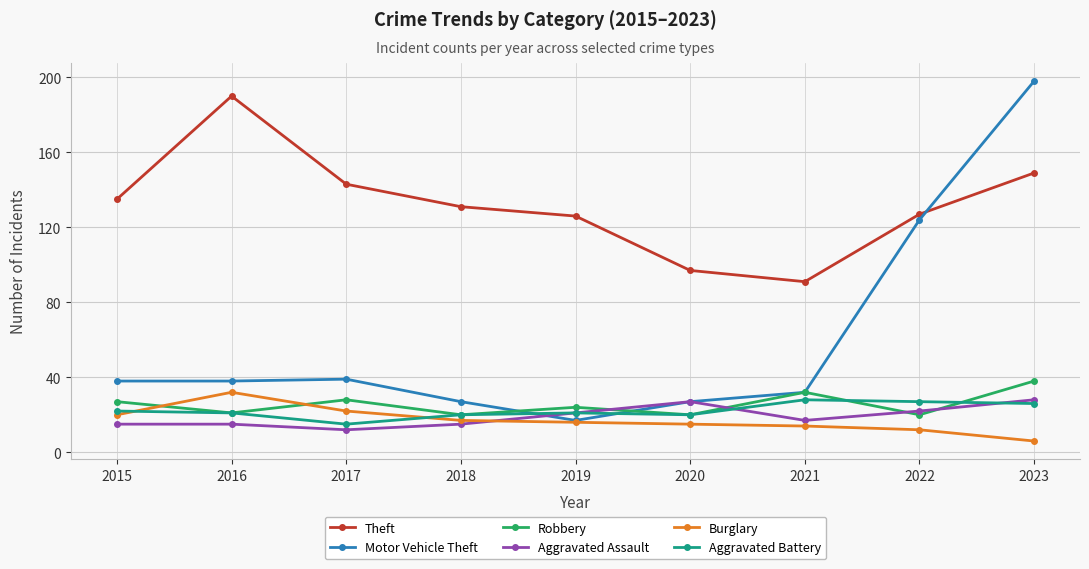

Which series has the widest spread of values?

Motor Vehicle Theft